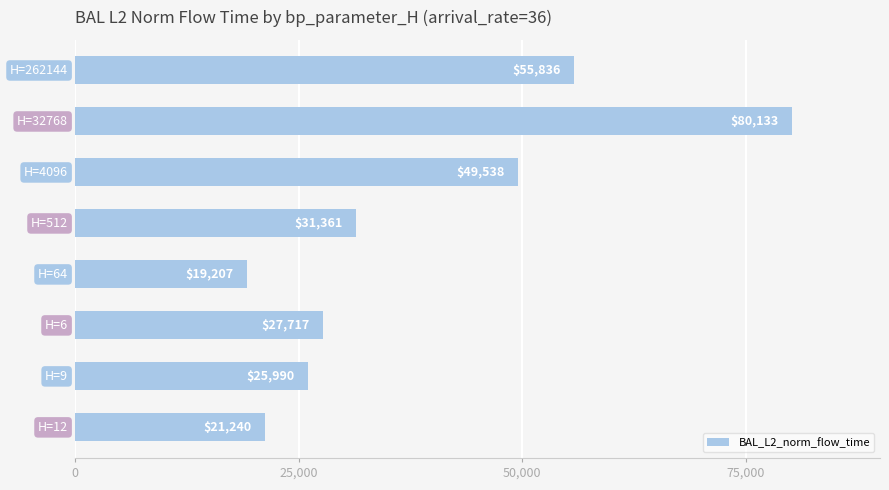

How many data points are less than 31361?

4